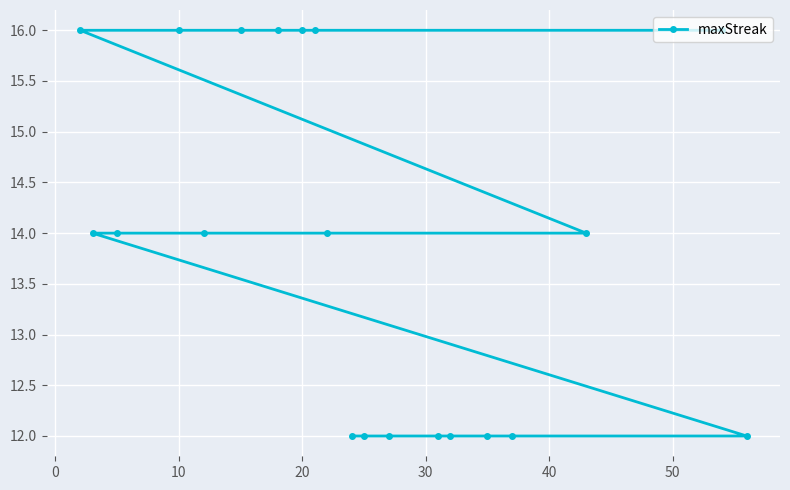

What is the maximum value shown in the chart?

16